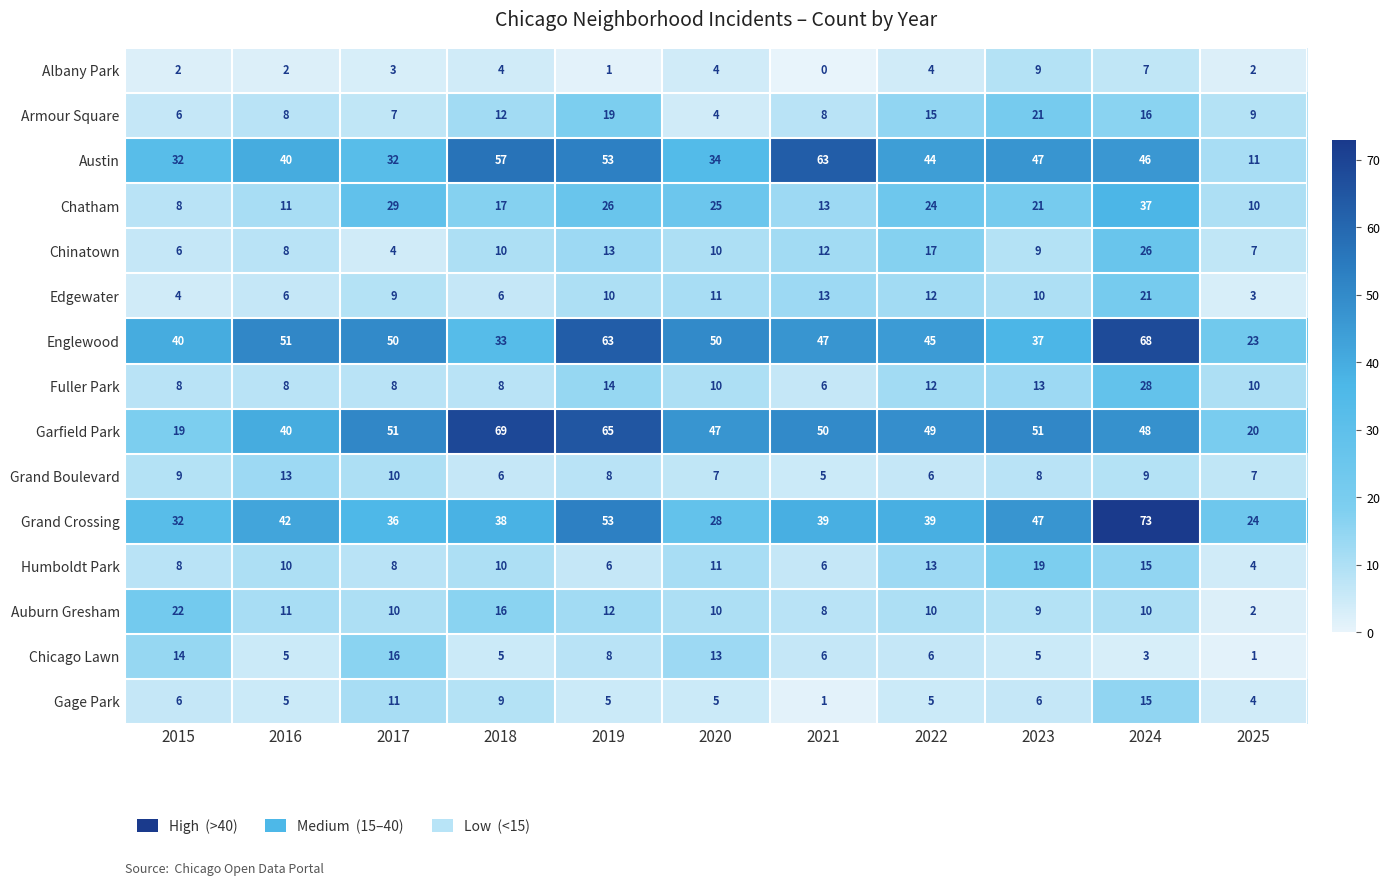

Where does the Chatham series first go above 21?

2017